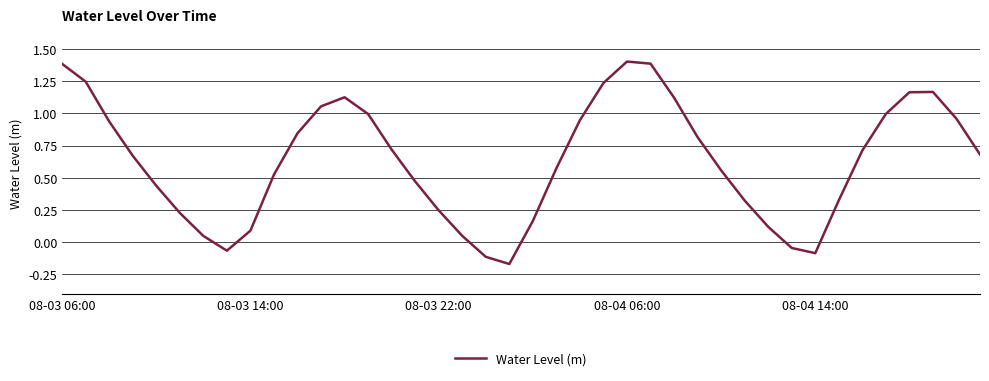

What is the maximum value shown in the chart?

1.4